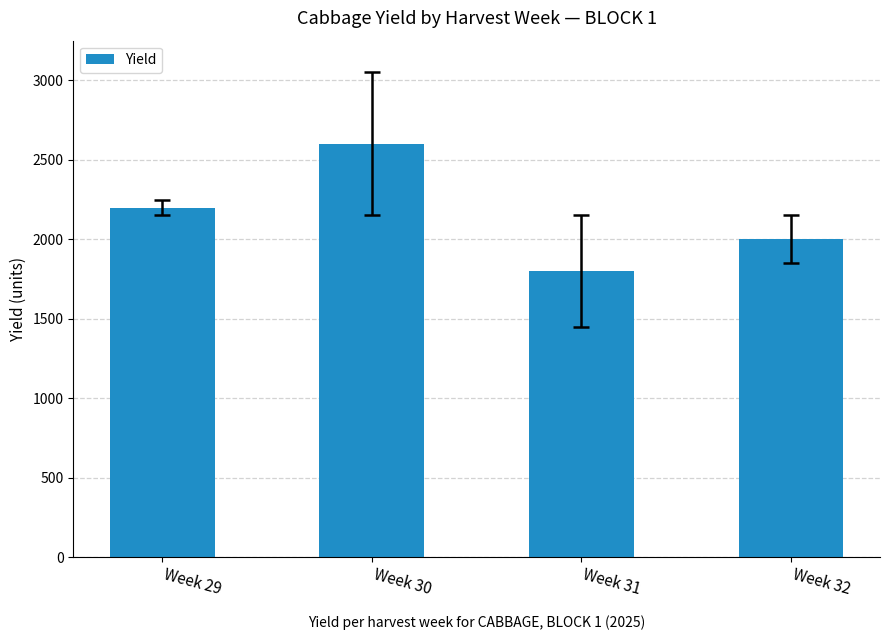

Which has a higher value, Week 31 or Week 29?

Week 29